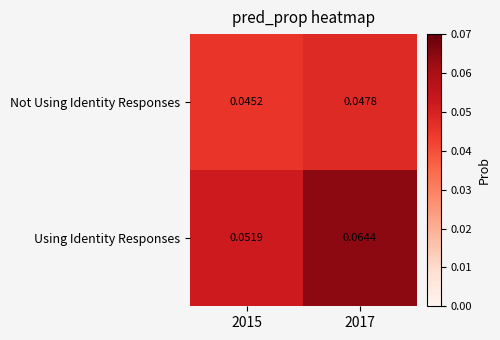

Is the value of Using Identity Responses at 2017 greater than the value of Not Using Identity Responses at 2017?

Yes